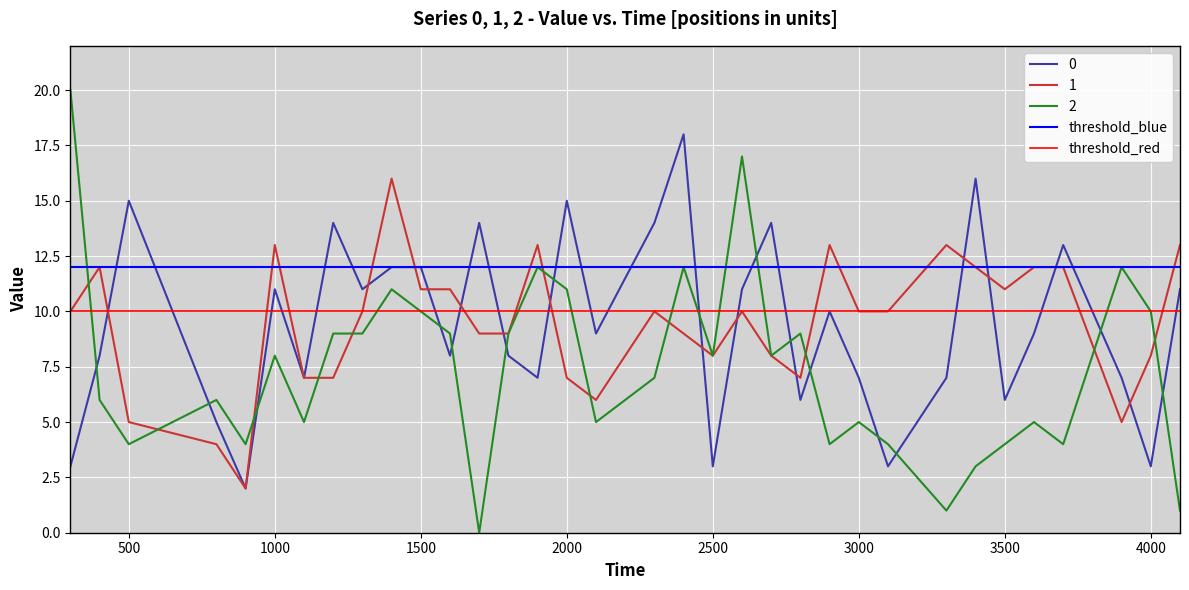

Is it true that 0 equals 2 at 3000?

False